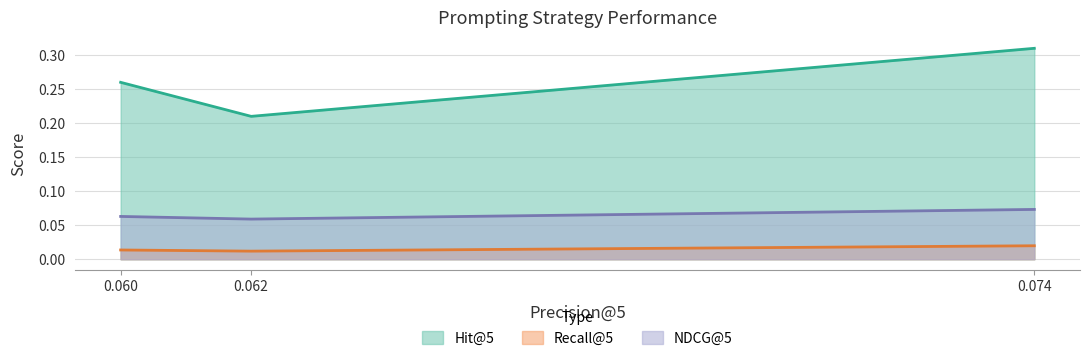

What is the average value of the NDCG@5 series?

0.1